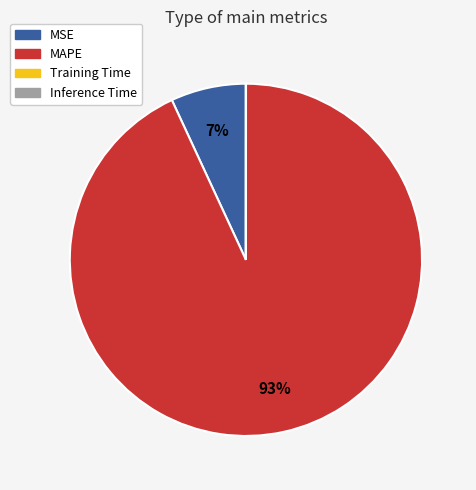

Which slice is the largest?

MAPE